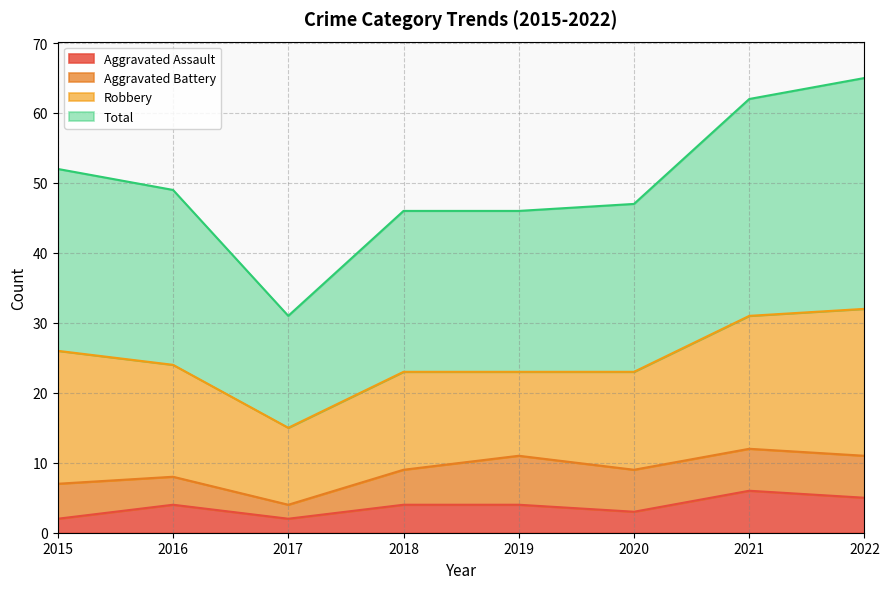

True or false: Aggravated Assault and Total cross at least once.

False